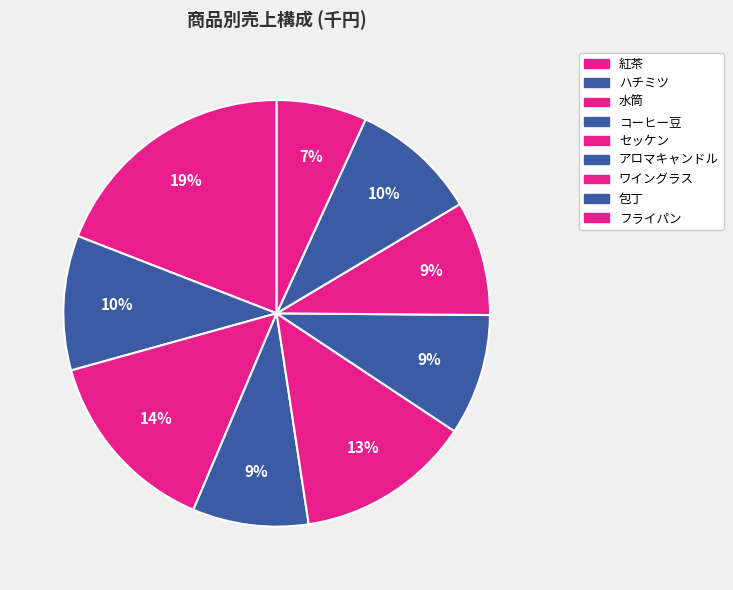

Is it true that 包丁 is 1% of the pie?

False